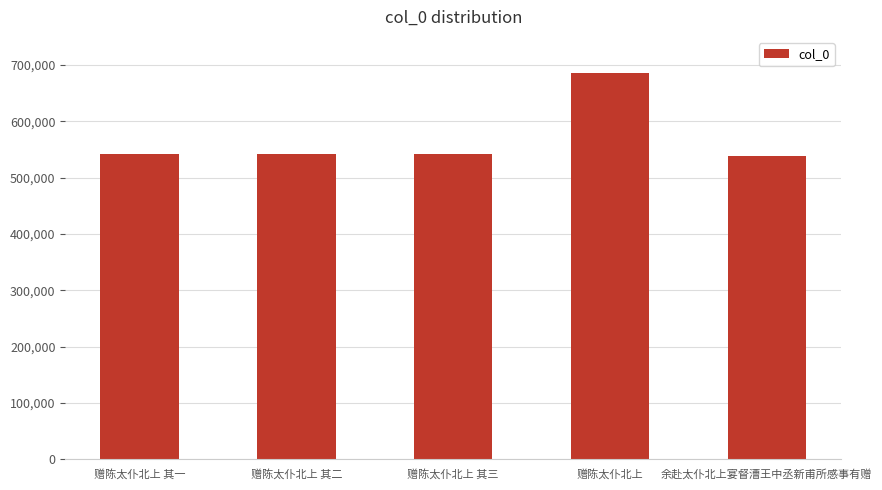

What position from the right is 赠陈太仆北上 其二?

4